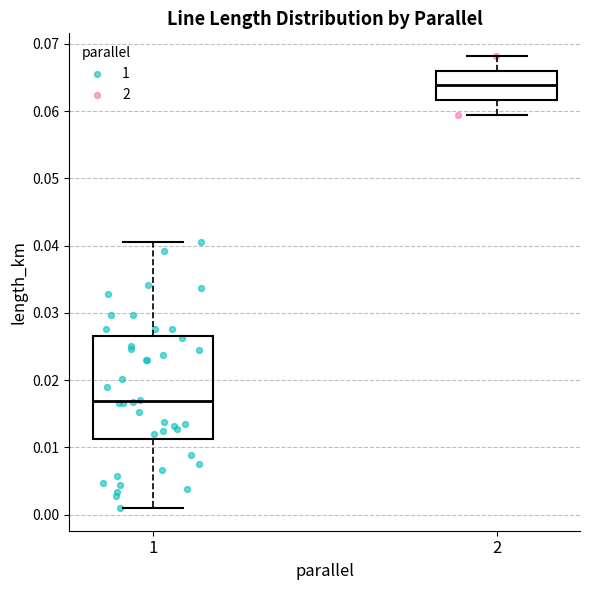

Reading left to right, read every box against the y-axis: the position of its median line, the range the box covers, and the ends of its whiskers. The values are not printed on the chart, so give them approximately, as read against the axis.

1: median 0.017, box 0.011 to 0.027, whiskers 0.001 to 0.040
2: median 0.064, box 0.062 to 0.066, whiskers 0.059 to 0.068